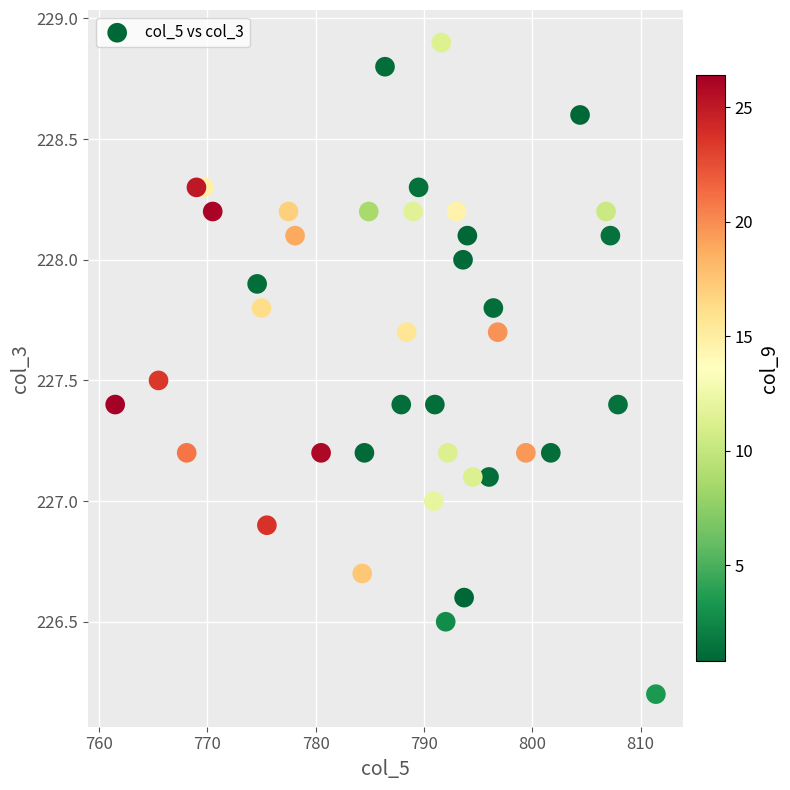

What is the range of X values (max minus min)?

49.9